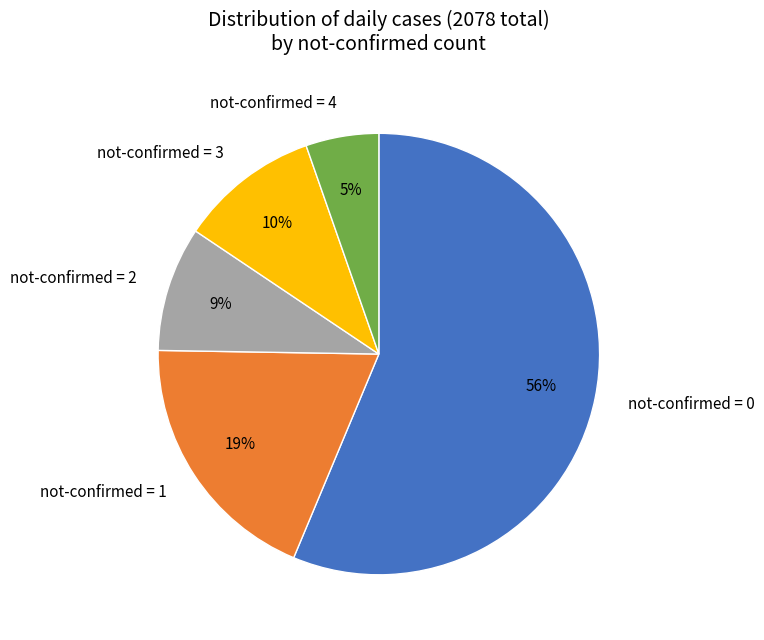

To the nearest percent, what is the average slice percentage?

20%